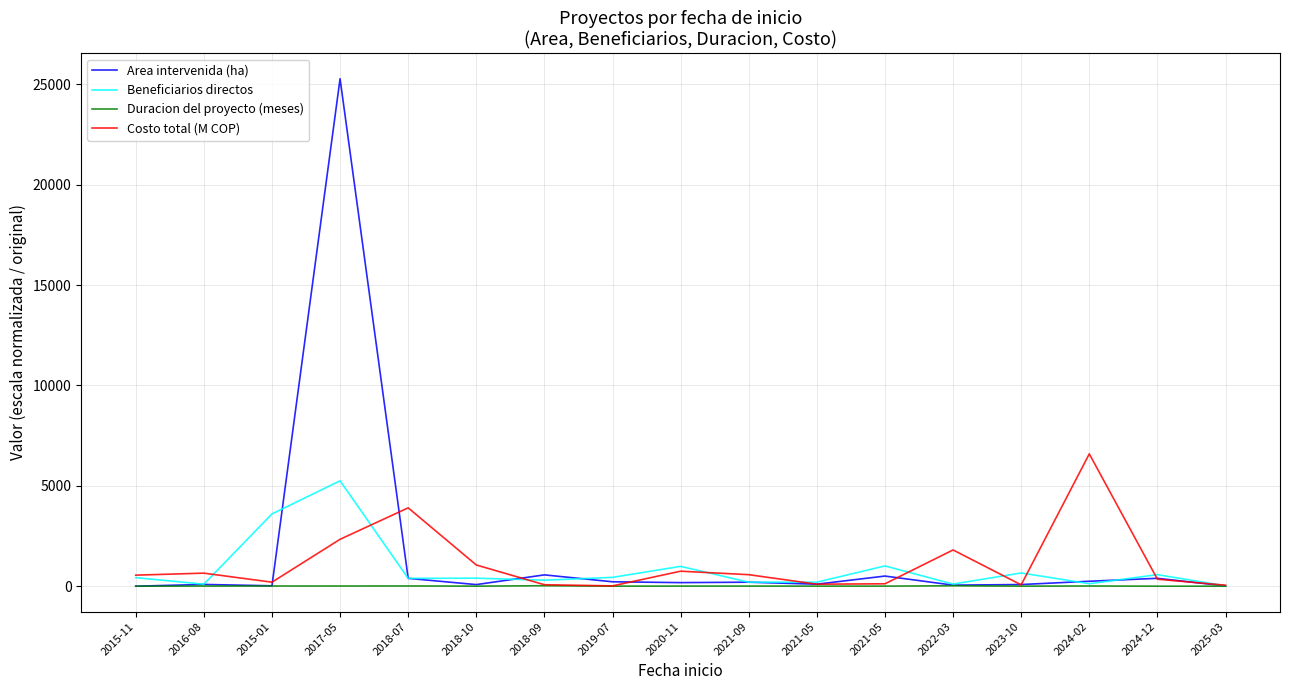

Where is Area intervenida (ha) nearest to the value 12637?

2018-09